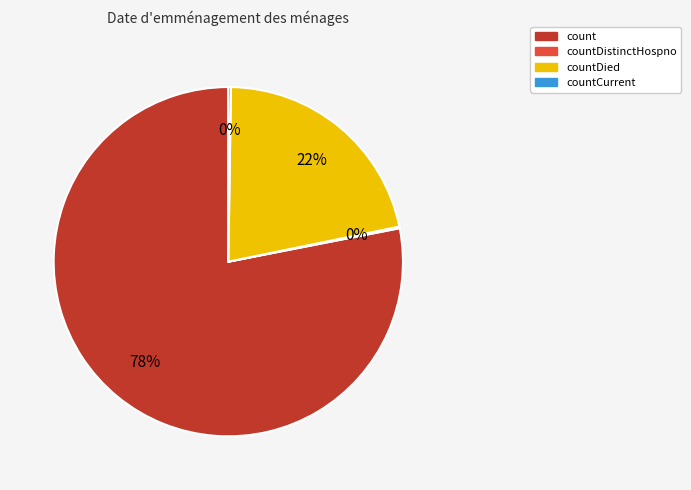

Which slice represents more than half of the pie?

count